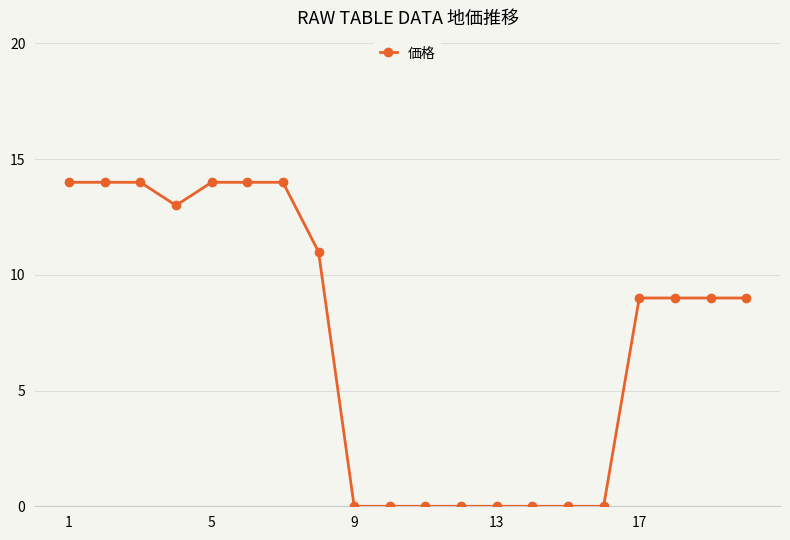

Reading right to left, extract all data points from this chart.

9	9	9	9	0	0	0	0	0	0	0	0	11	14	14	14	13	14	14	14